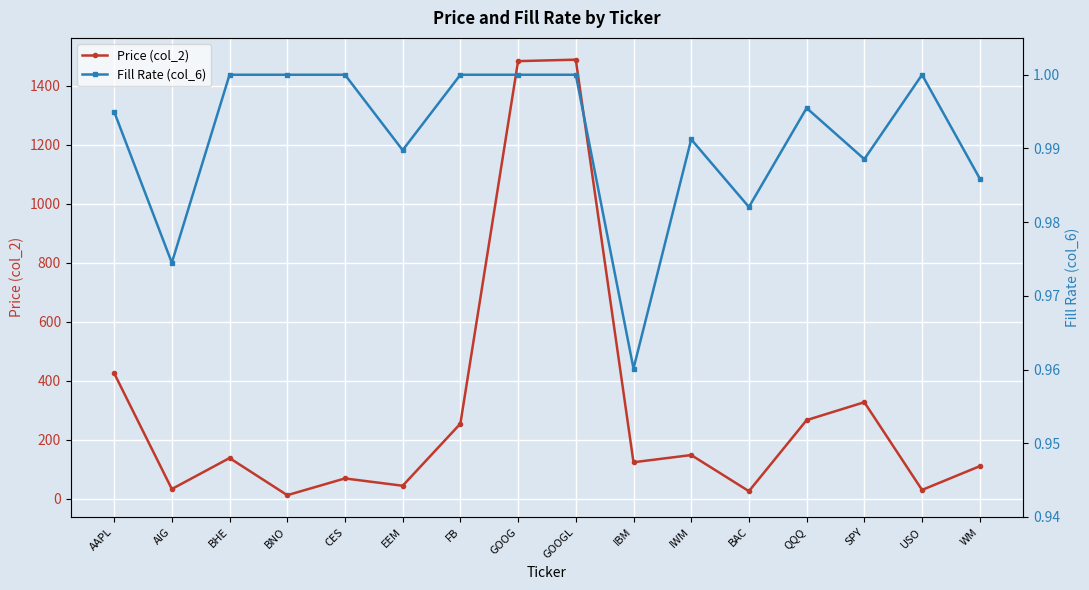

What is the difference between the second highest and second lowest values in the Price (col_2) series?

1458.1